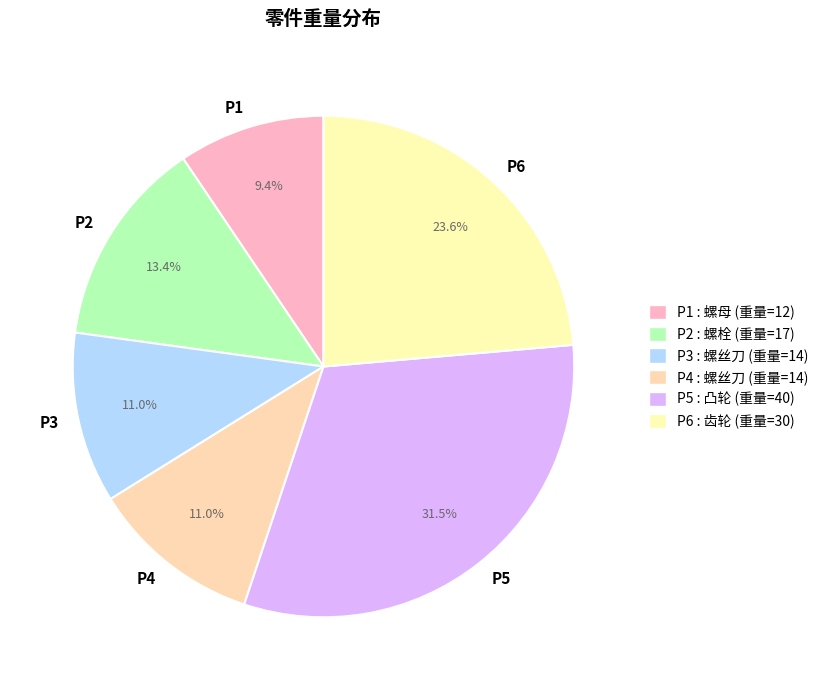

To the nearest percent, what percentage of the pie is P3?

11%